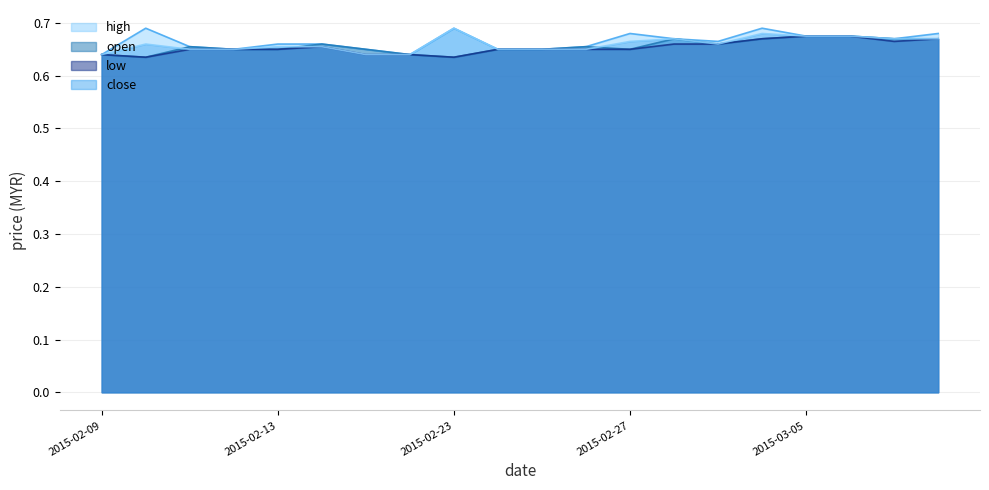

Is the value of open at 2015-02-13 greater than the value of low at 2015-02-13?

No